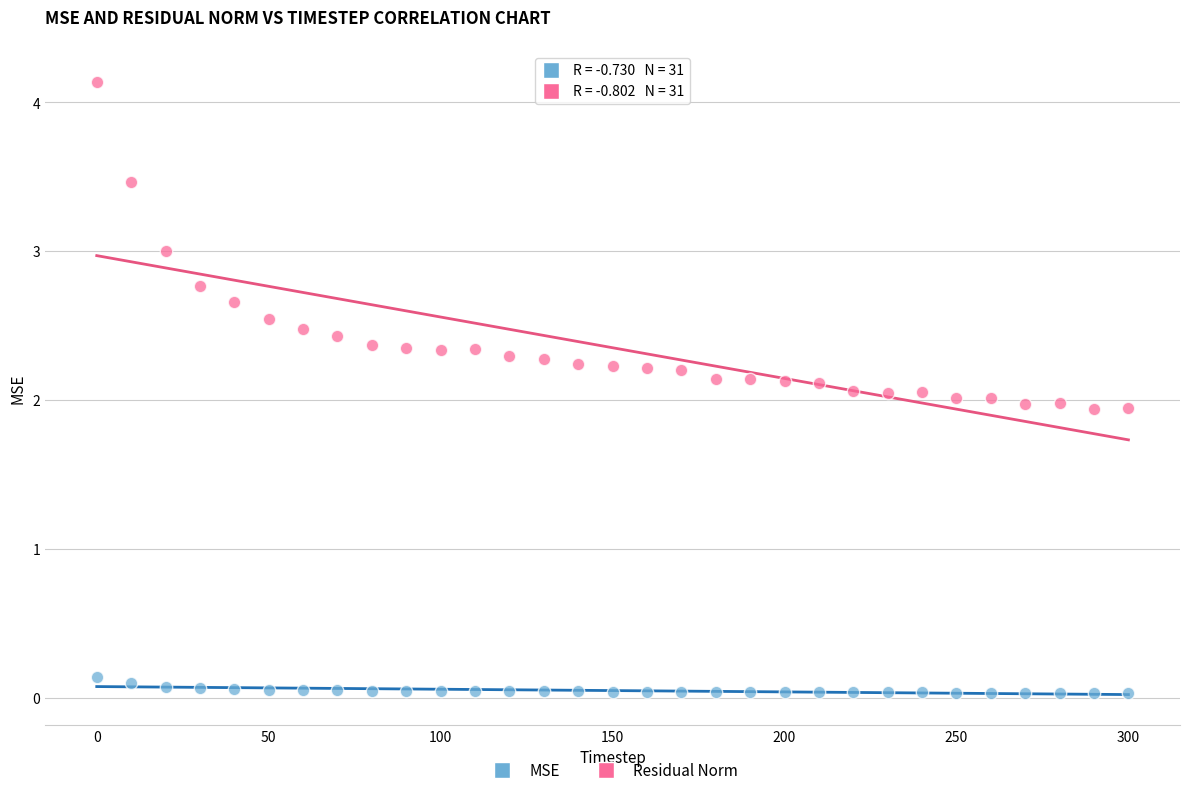

Across all data points, what is the range of Y values (max minus min)?

4.1